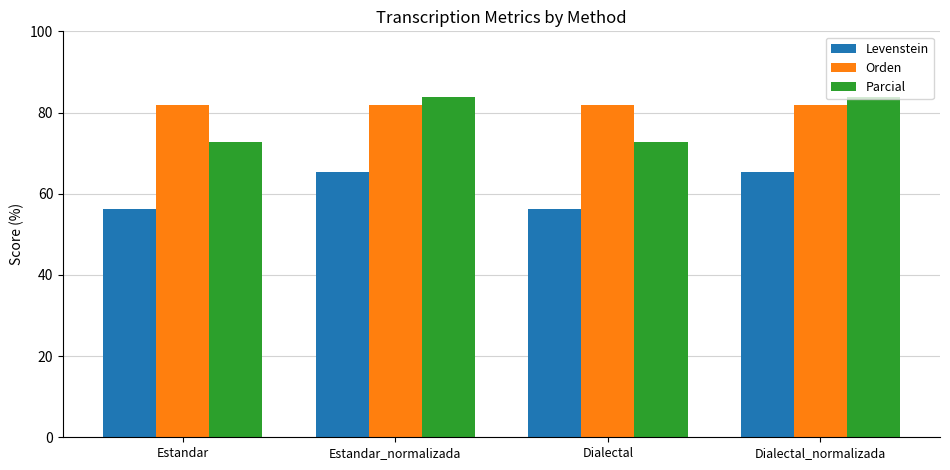

What is the label of the 4th bar from the left?

Dialectal_normalizada